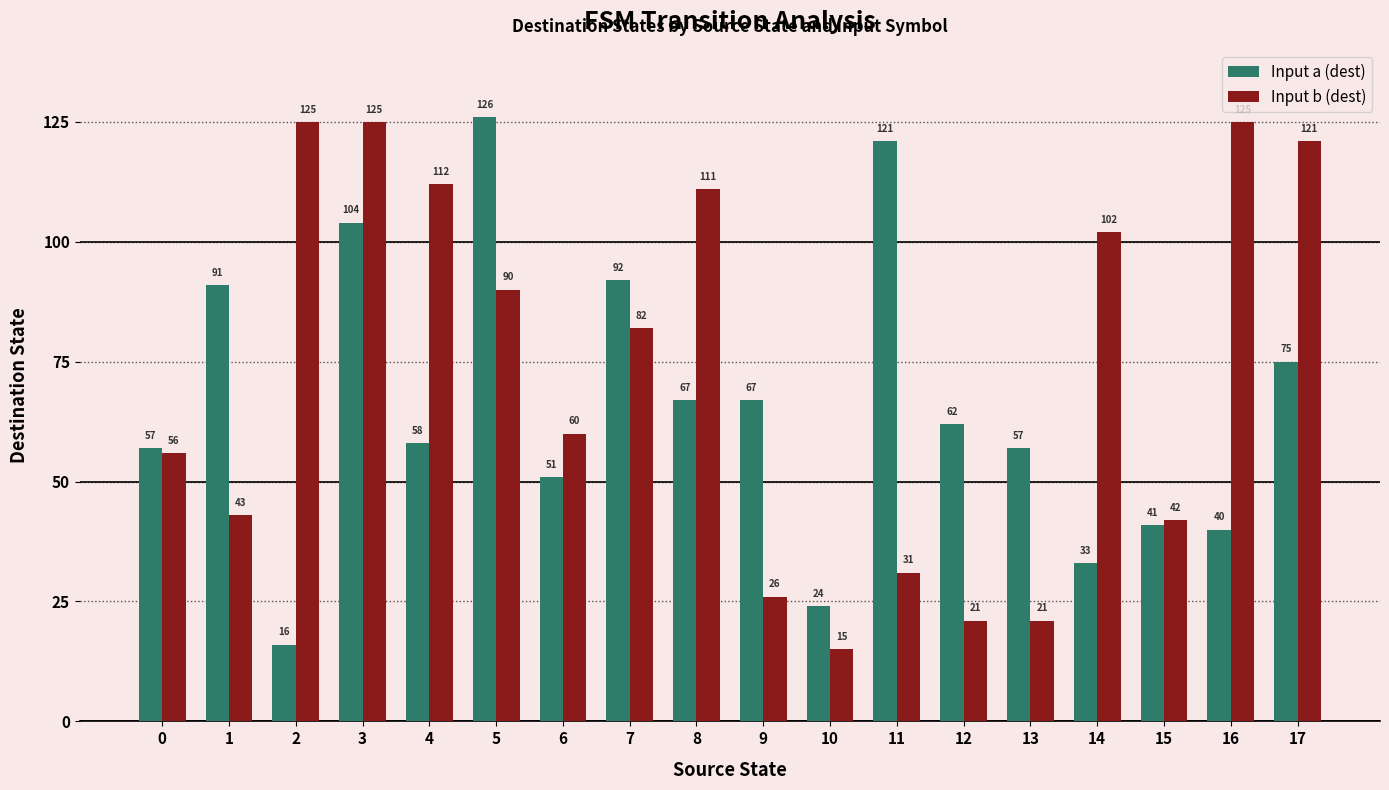

How many bars are there in each group?

2